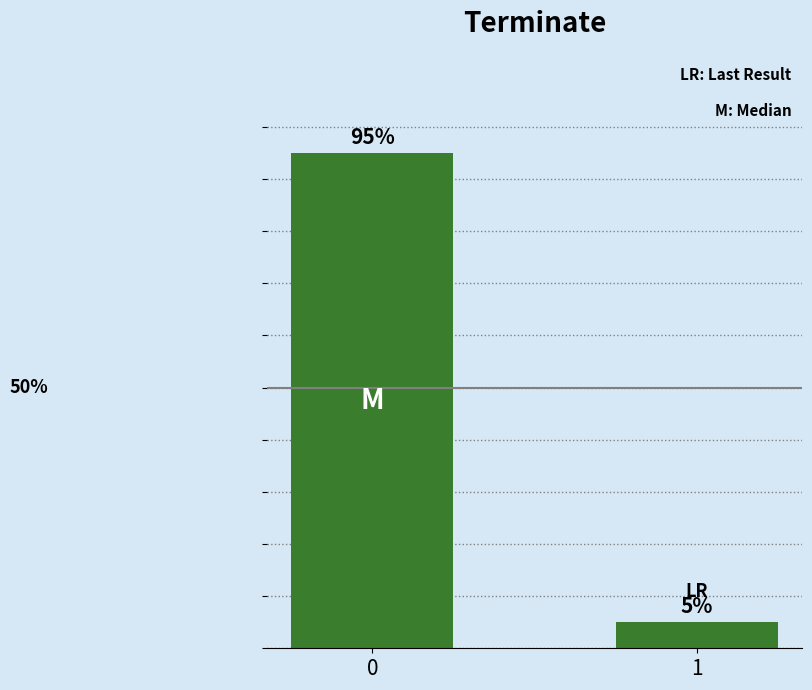

Are the bars horizontal?

No